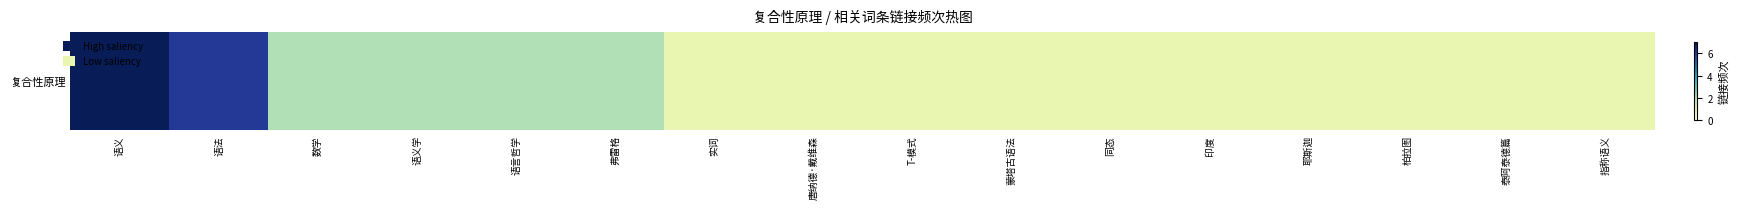

Is it true that the value at 语言哲学 is 1?

False